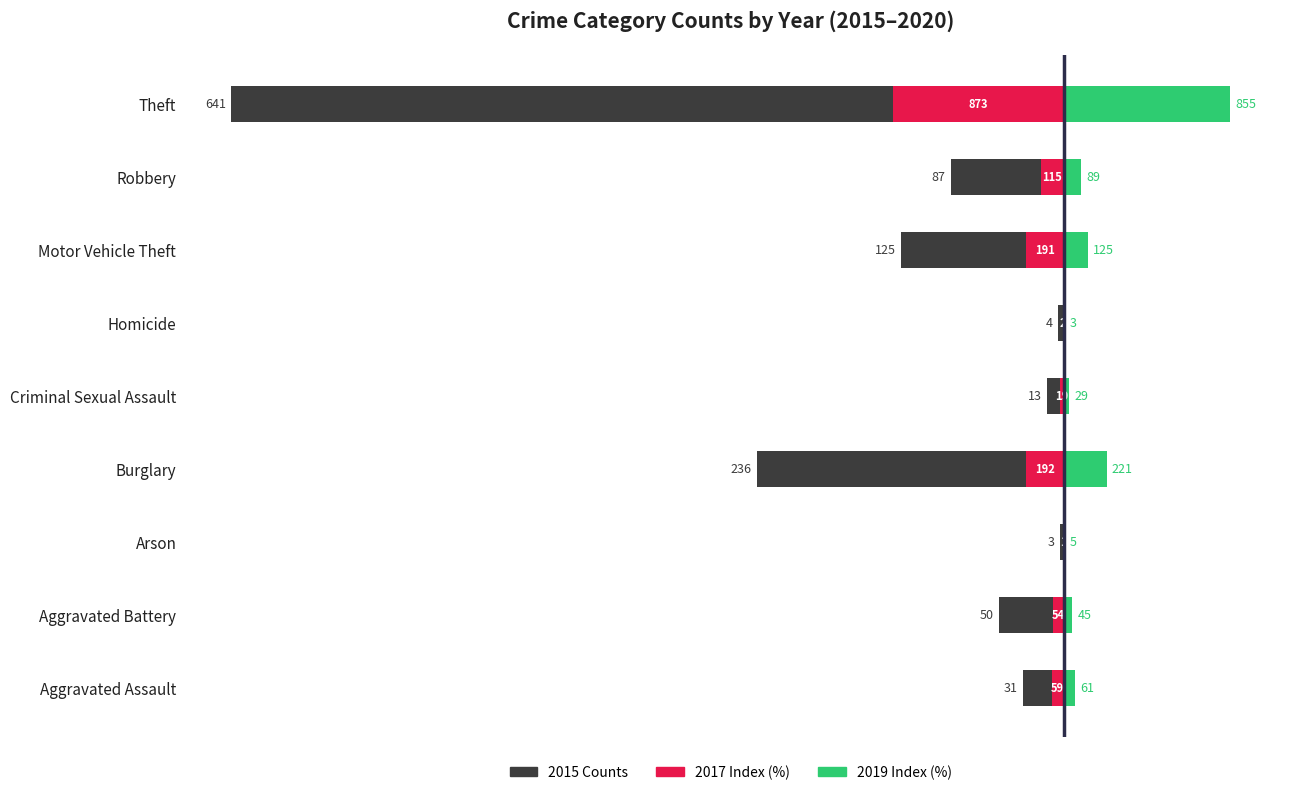

Rank the categories by 2015 Counts value from lowest to highest.

Theft, Burglary, Motor Vehicle Theft, Robbery, Aggravated Battery, Aggravated Assault, Criminal Sexual Assault, Homicide, Arson